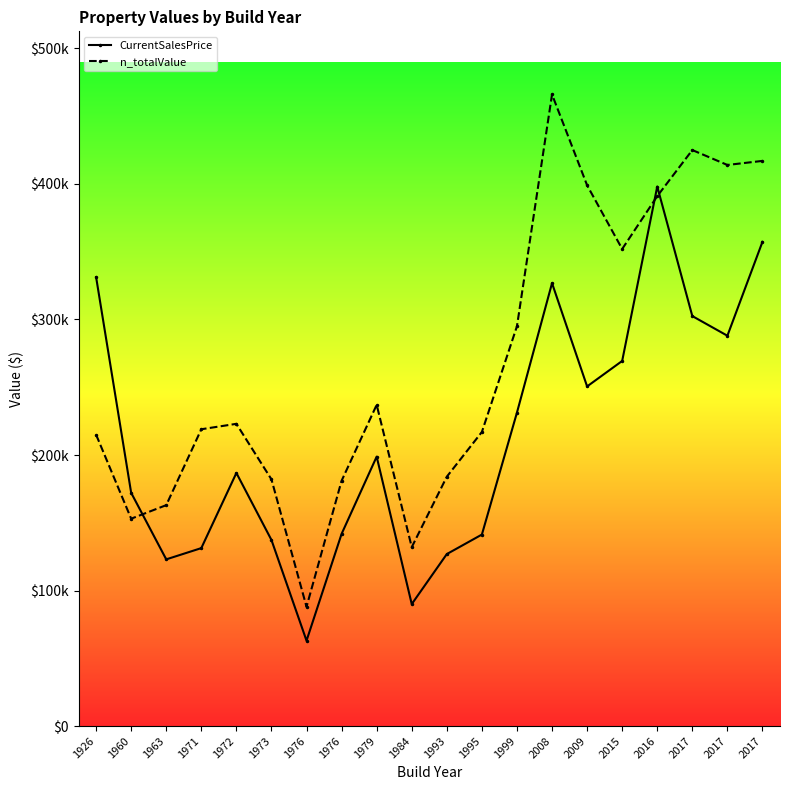

What is the sum of the n_totalValue values at 2017 and 2008?

880000